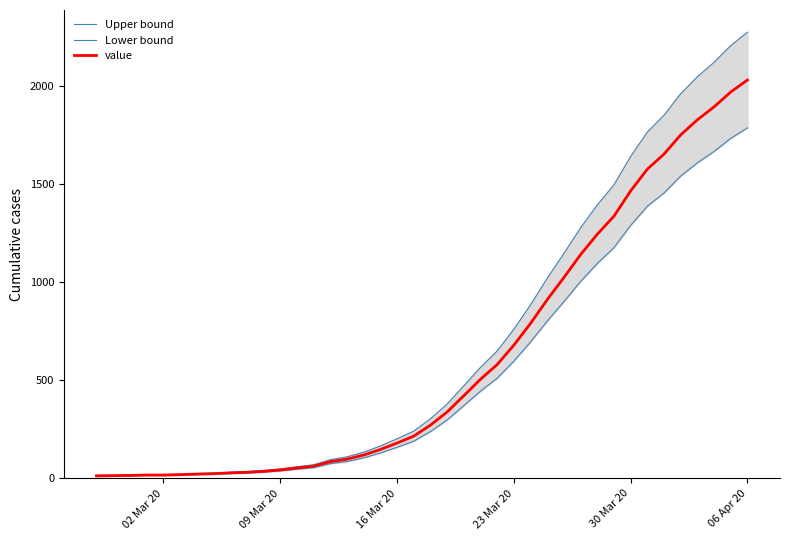

Rank the series by their average value, from lowest to highest.

Lower bound, value, Upper bound